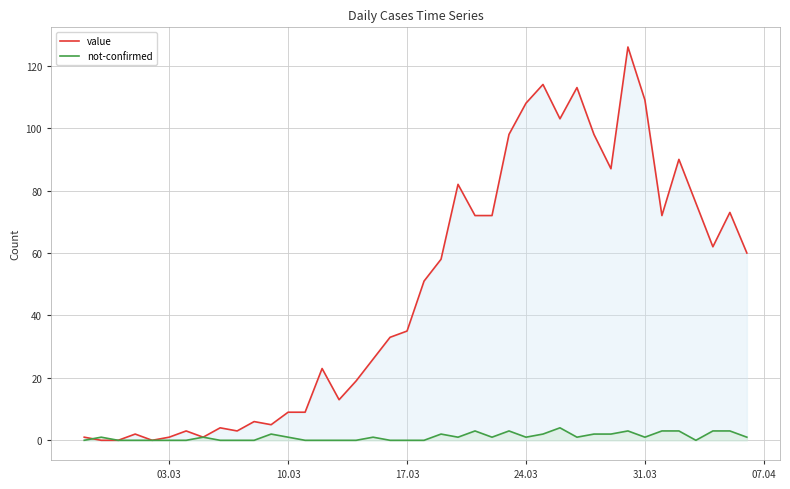

True or false: value and not-confirmed intersect in this chart.

True